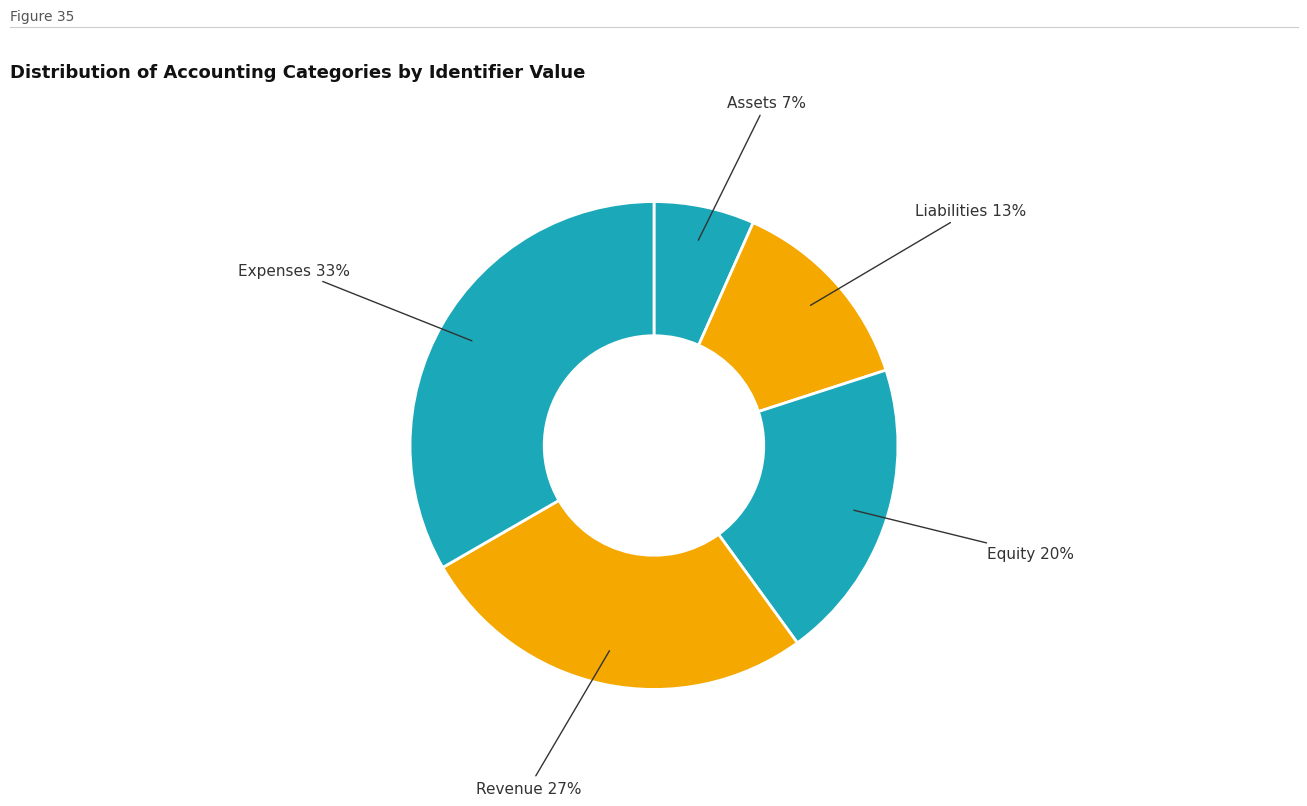

Combined, do Assets and Revenue account for over 50%?

No